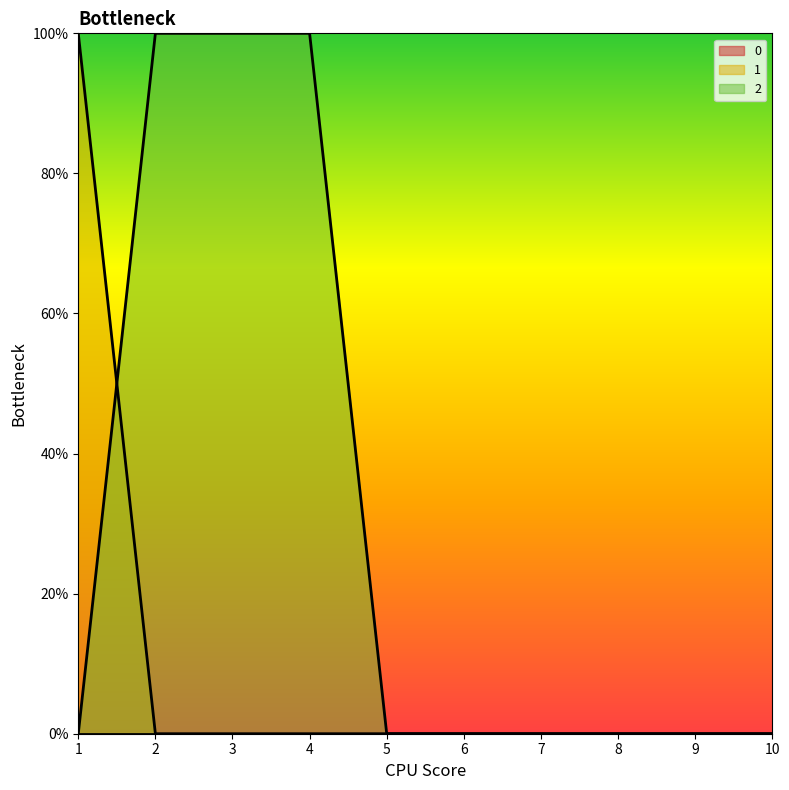

At which label is 1 closest to 0?

2